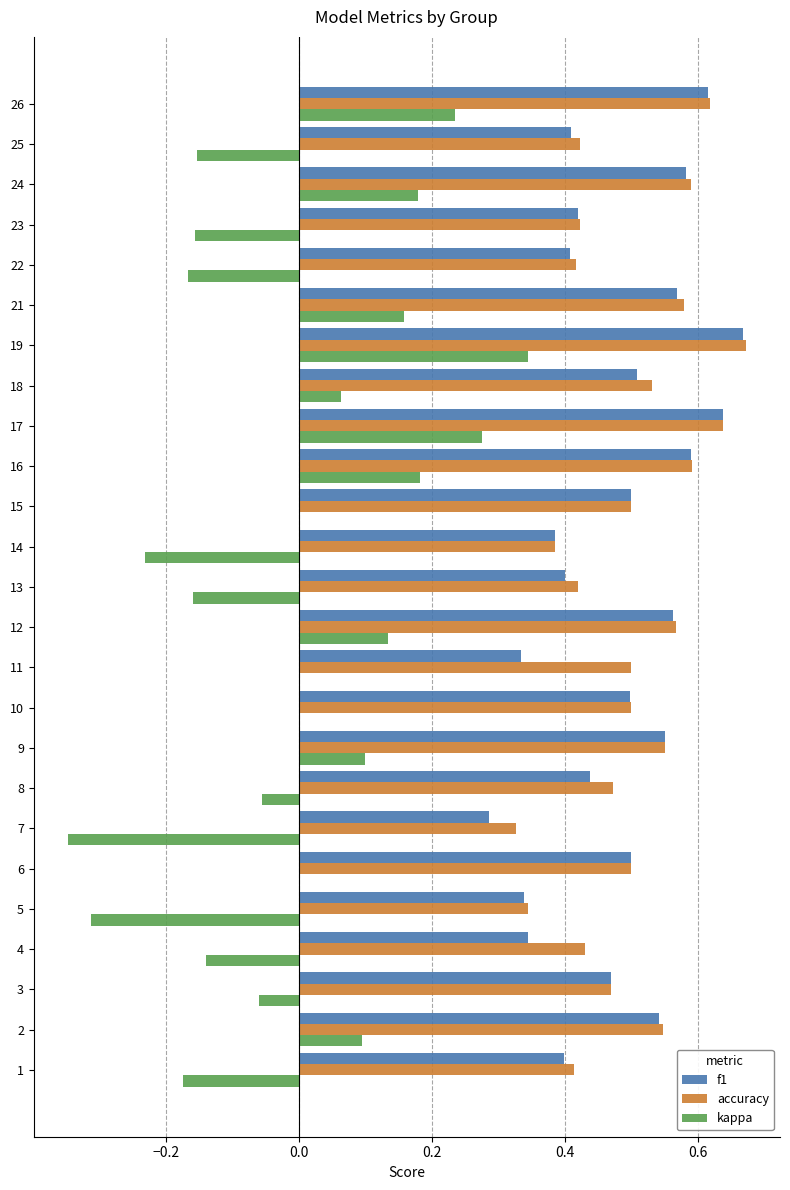

At which label does kappa reach its peak?

19